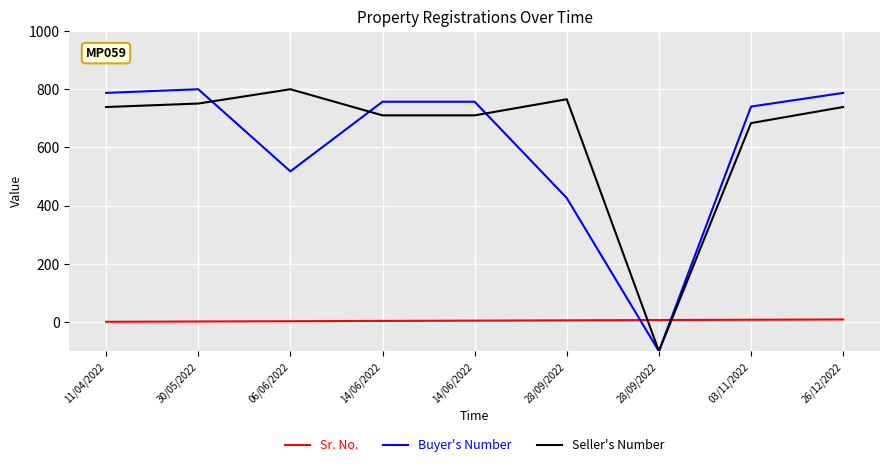

What are all the series names shown in the legend?

Sr. No., Buyer's Number, Seller's Number